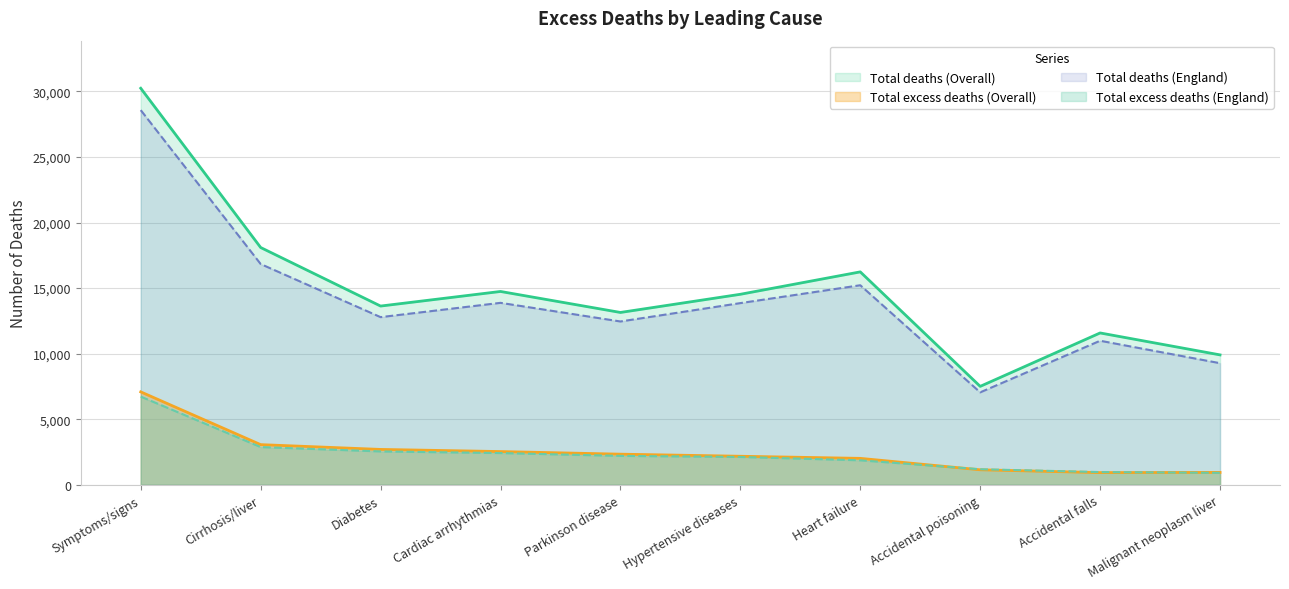

Which series has the largest range (max minus min)?

Total deaths (Overall)